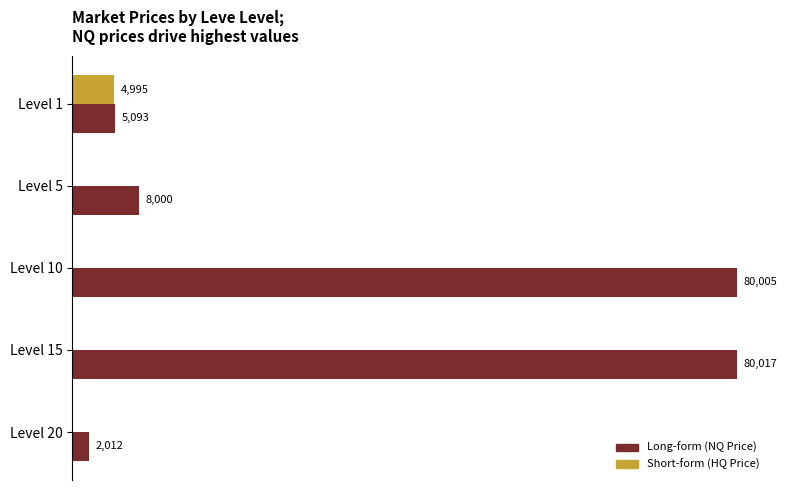

At which category is the sum across all series the highest?

Level 15